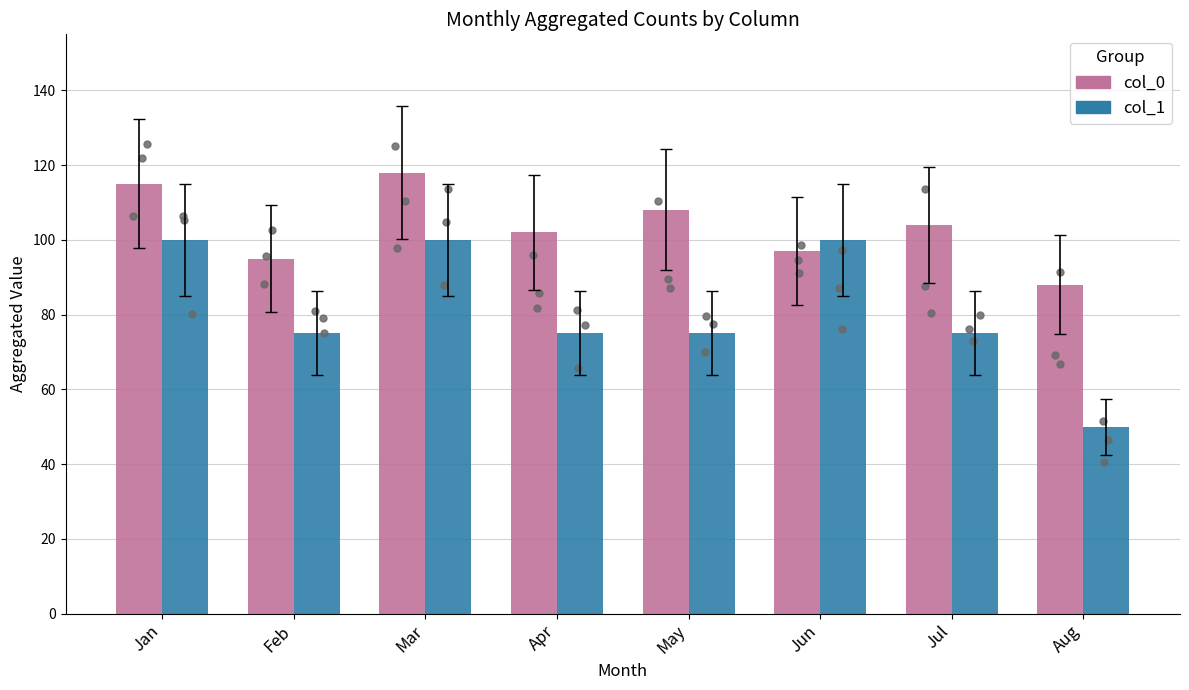

Which series reaches the minimum Y coordinate?

col_1